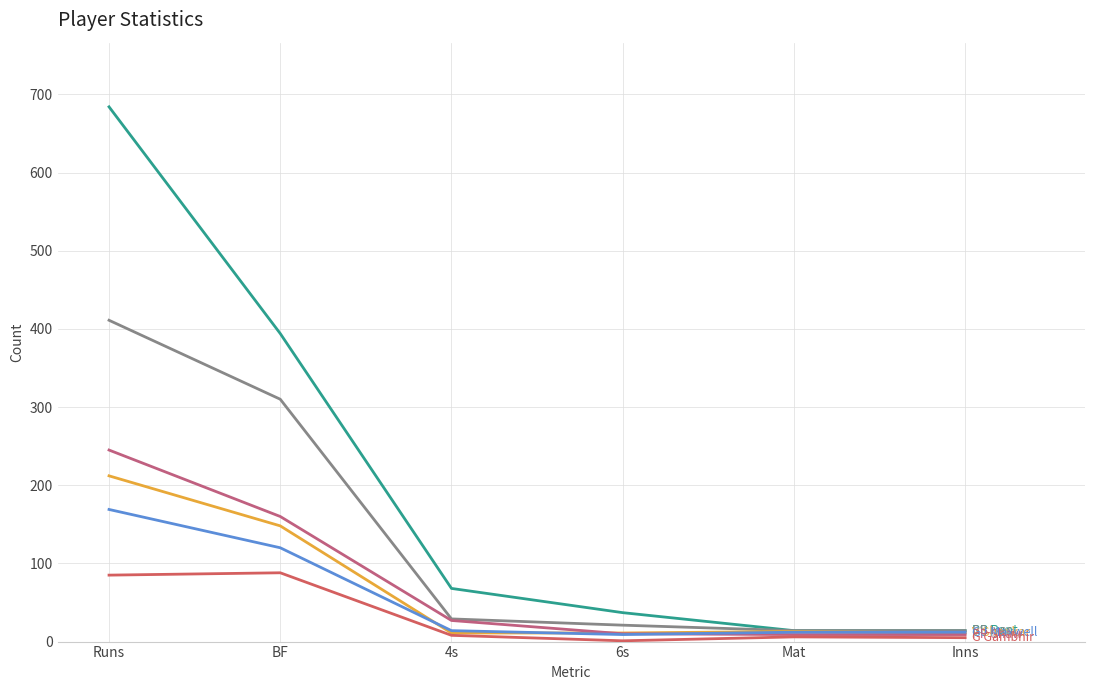

Is it true that PP Shaw equals 245 at Runs?

True